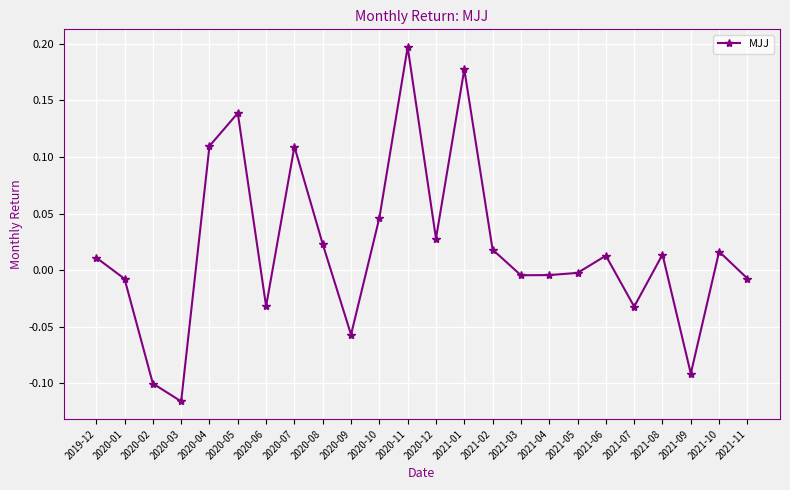

At which category does the chart reach its peak across all series?

2020-11